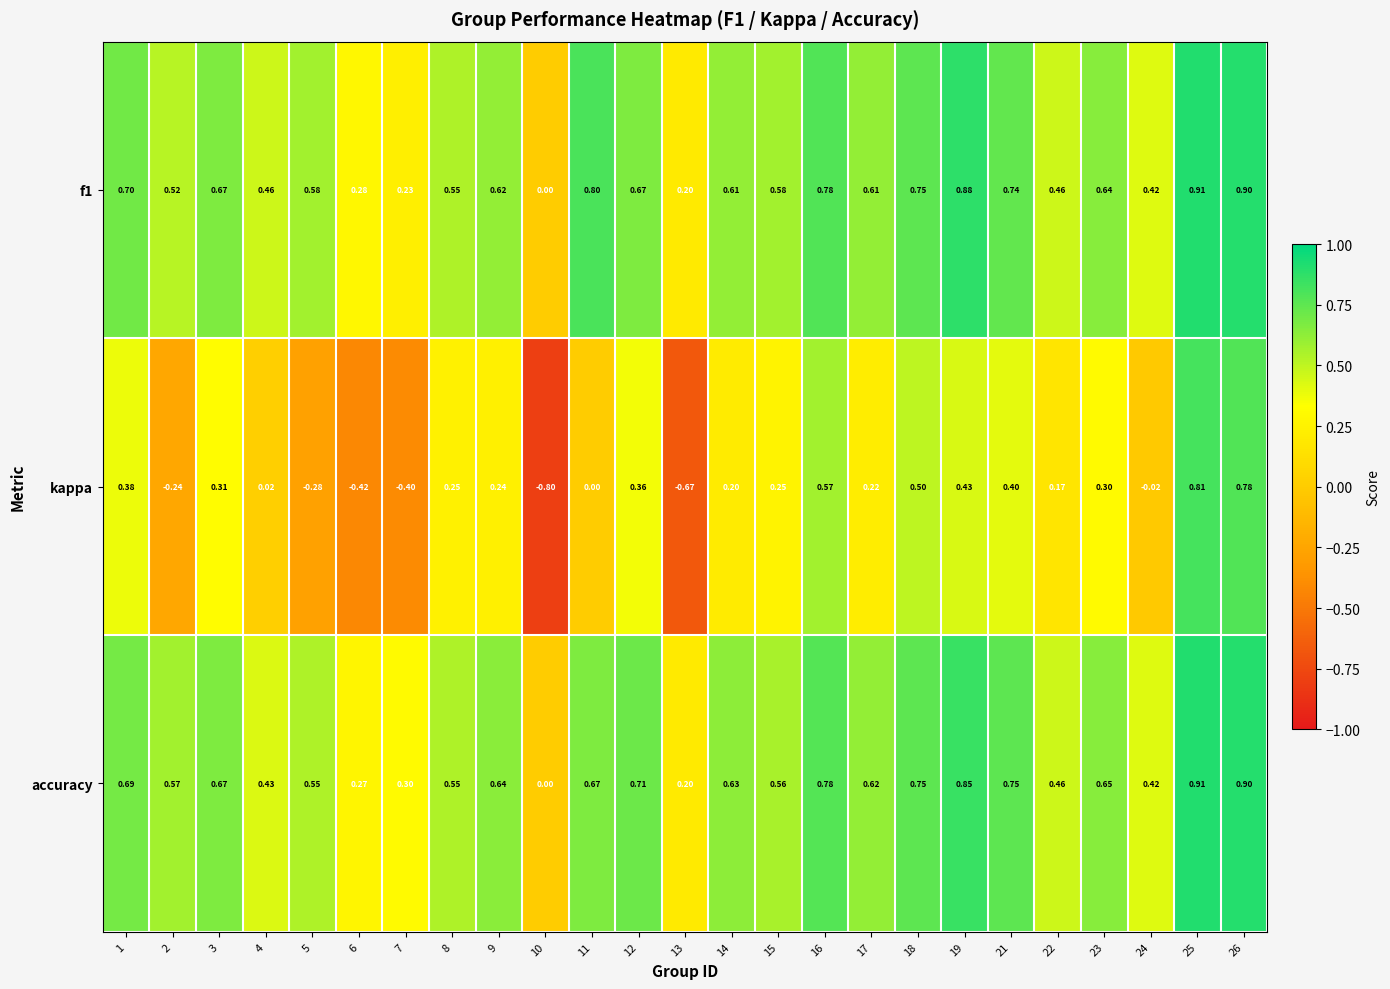

Which series has the widest spread of values?

kappa